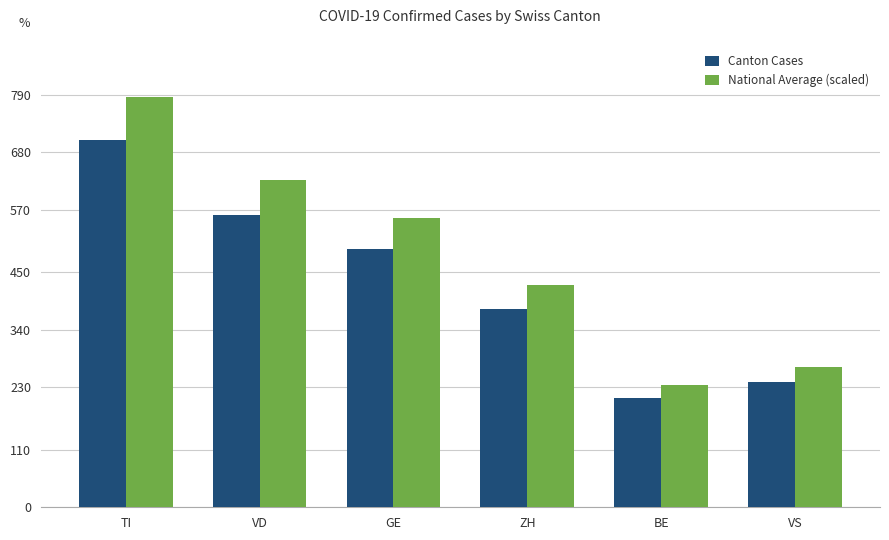

Which series has the widest spread of values?

National Average (scaled)